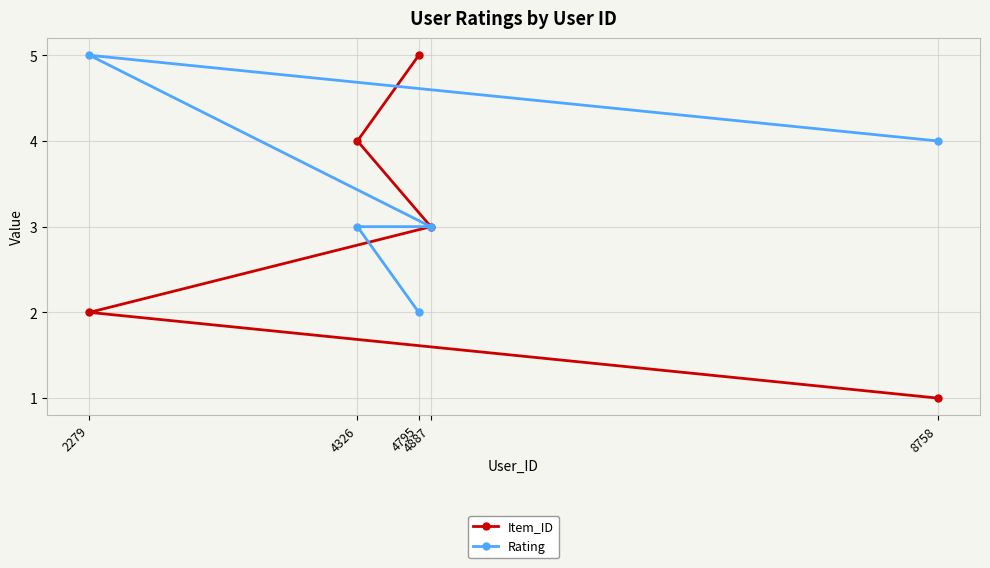

At which category does the chart reach its minimum across all series?

8758